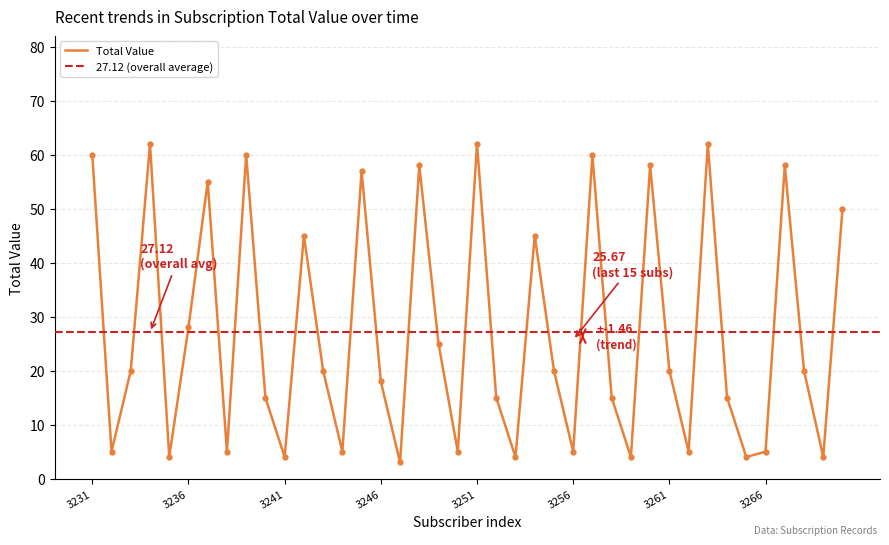

What is the average value?

27